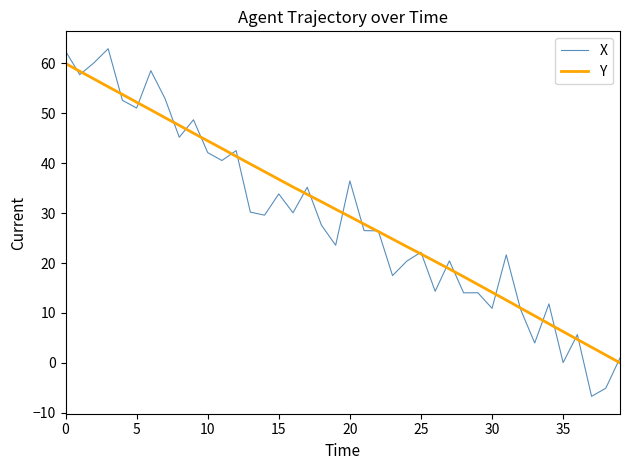

Which series has the largest range (max minus min)?

X